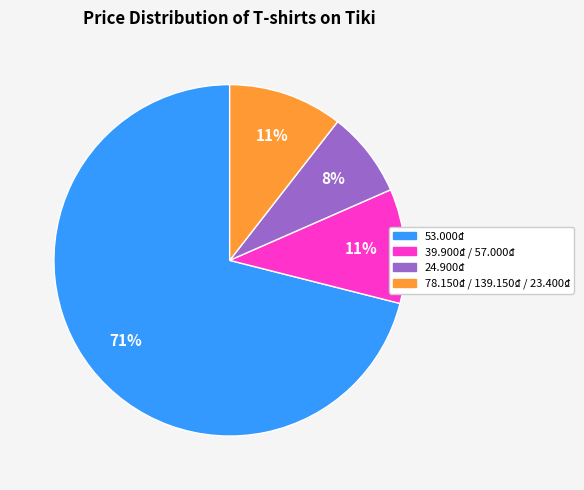

To the nearest percent, what is the average slice percentage?

25%